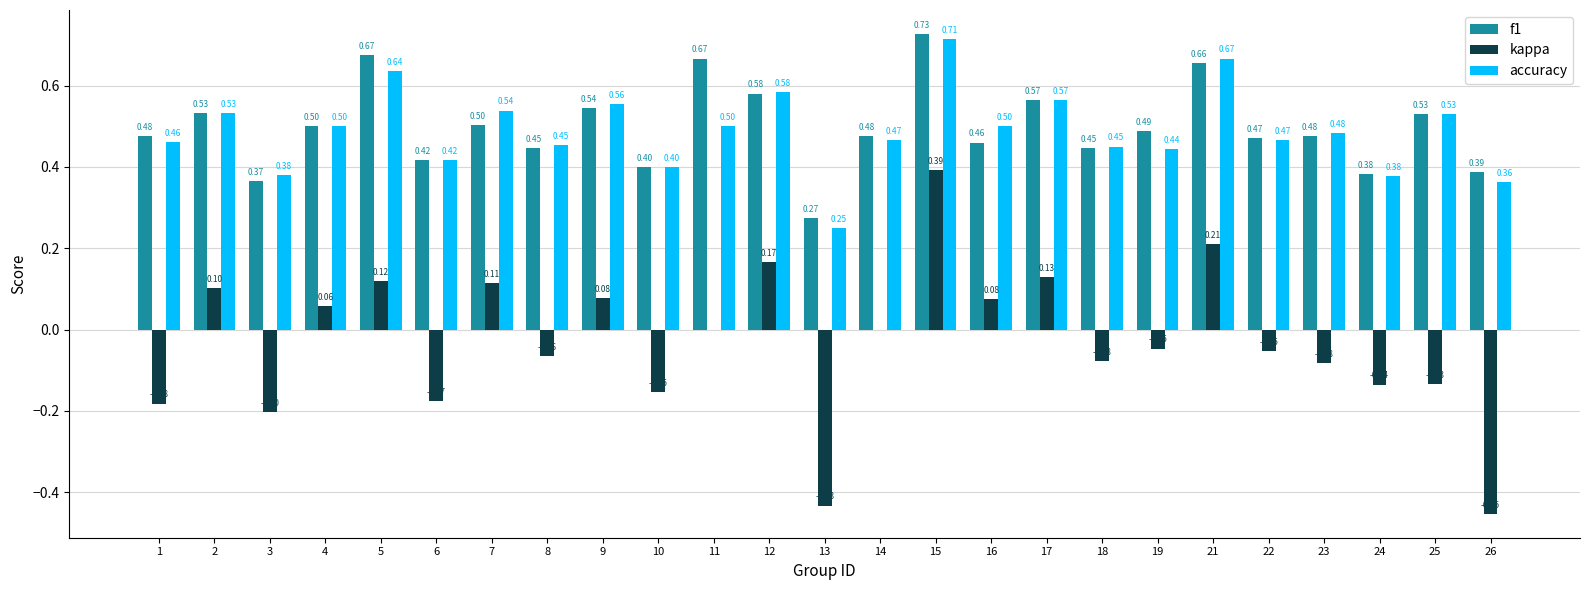

Is the value of accuracy at 3 greater than the value of f1 at 16?

No